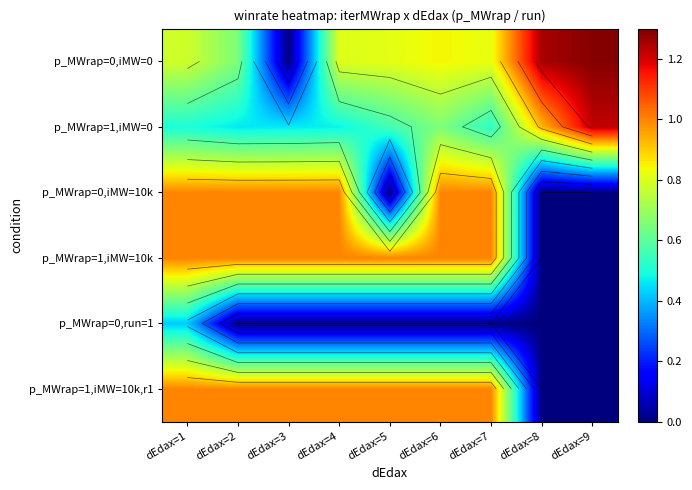

Is it true that p_MWrap=1,iMW=0 equals 1.1 at dEdax=6?

False